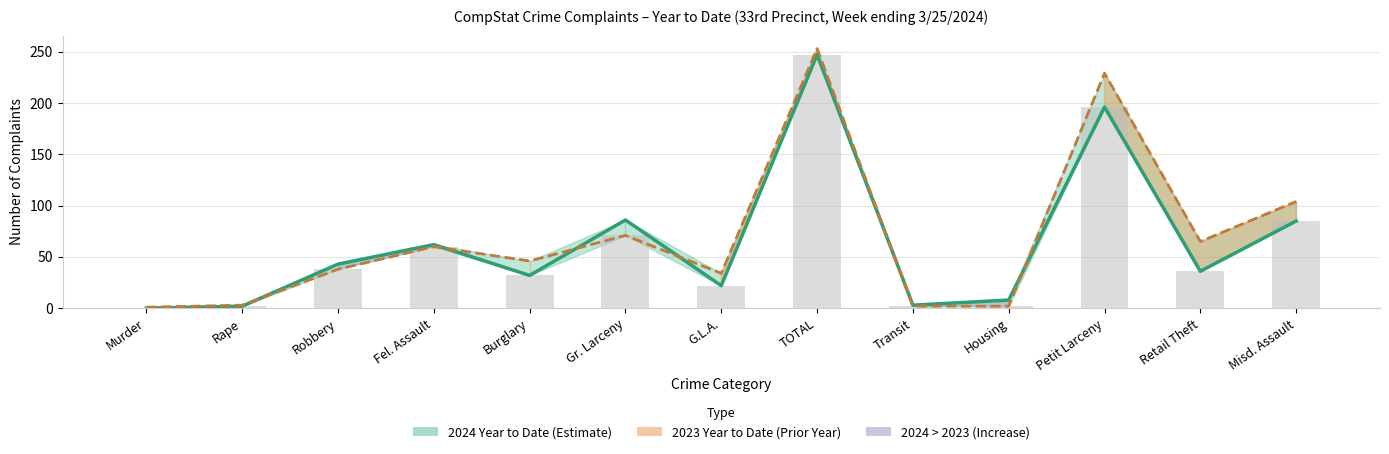

The 2023 Year to Date series shows 71 at Gr. Larceny. True or false?

True